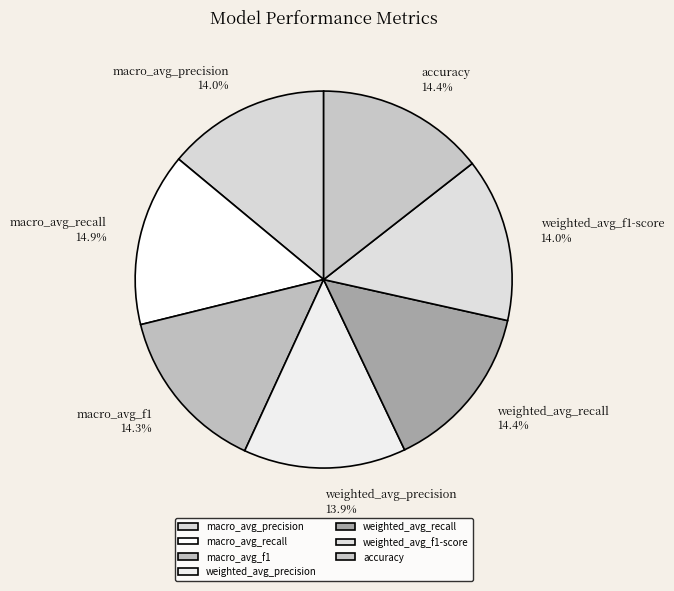

Does macro_avg_precision account for over 50% of the chart?

No